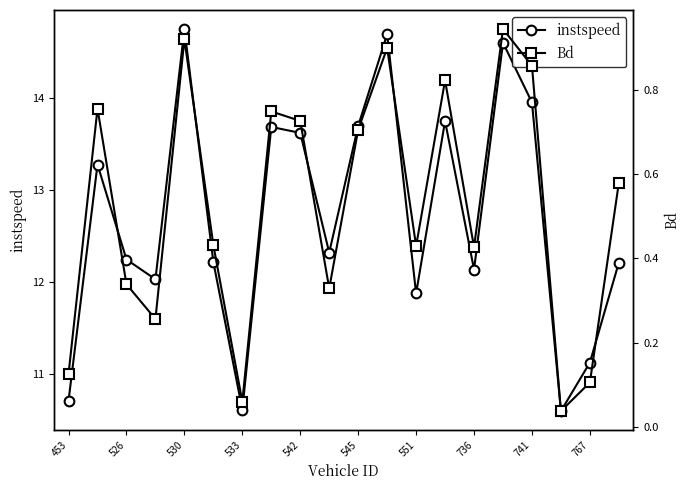

What is the value of the instspeed point at the 19th from the left?

11.1